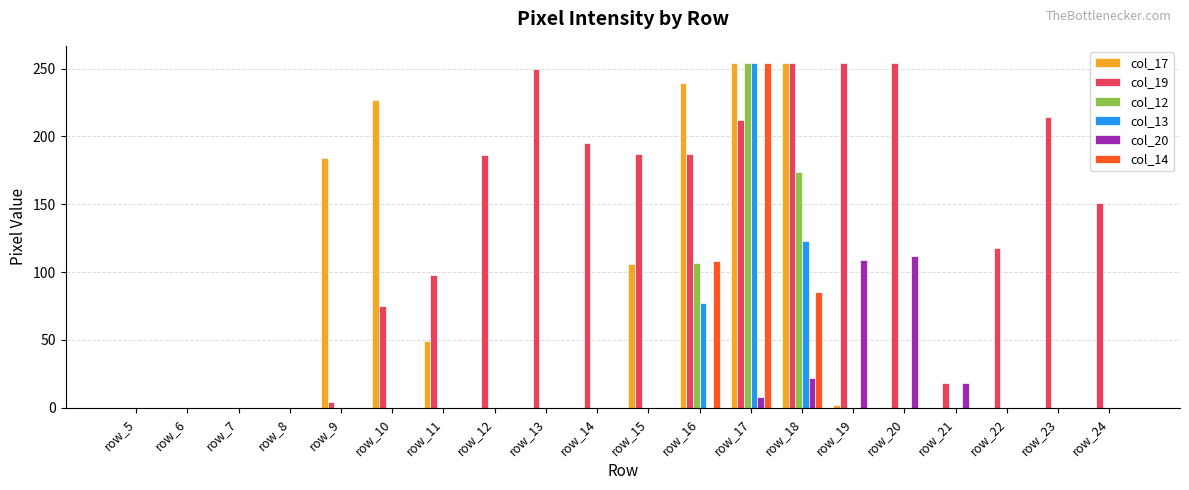

How many data points does each series have?

20